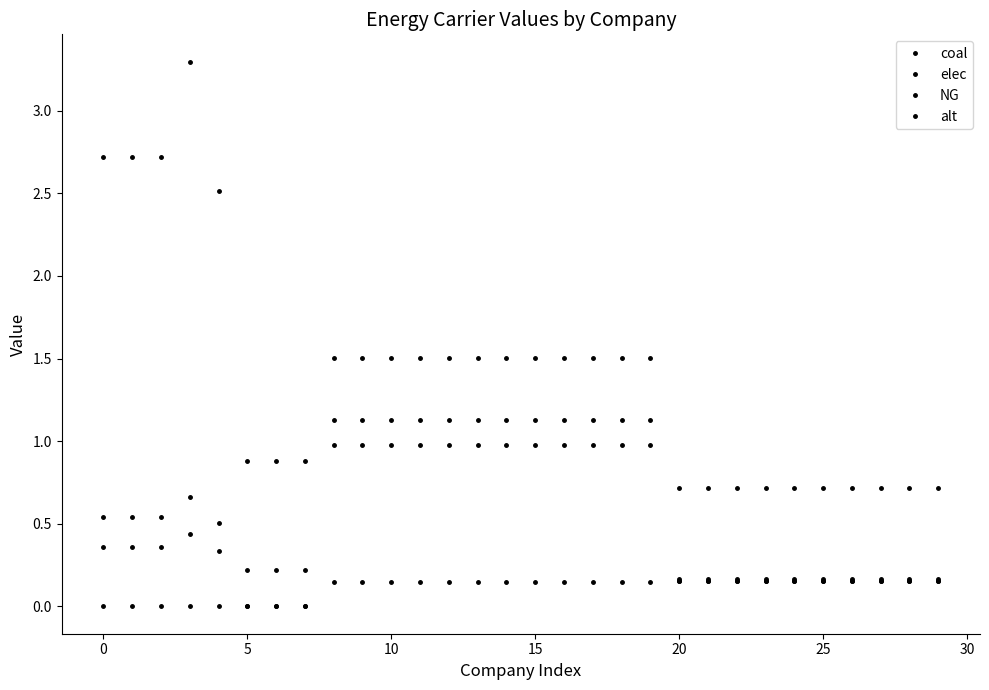

What is the maximum value for alt?

1.5